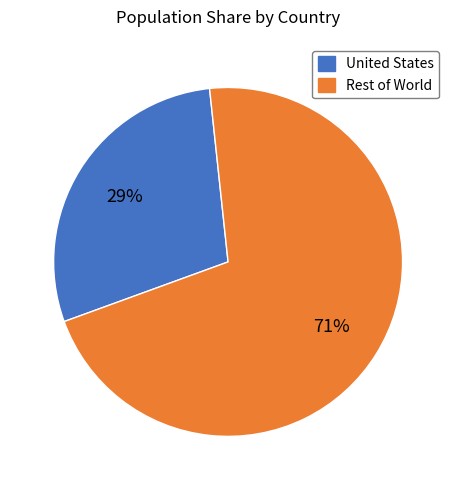

To the nearest percent, what is the average slice percentage?

50%